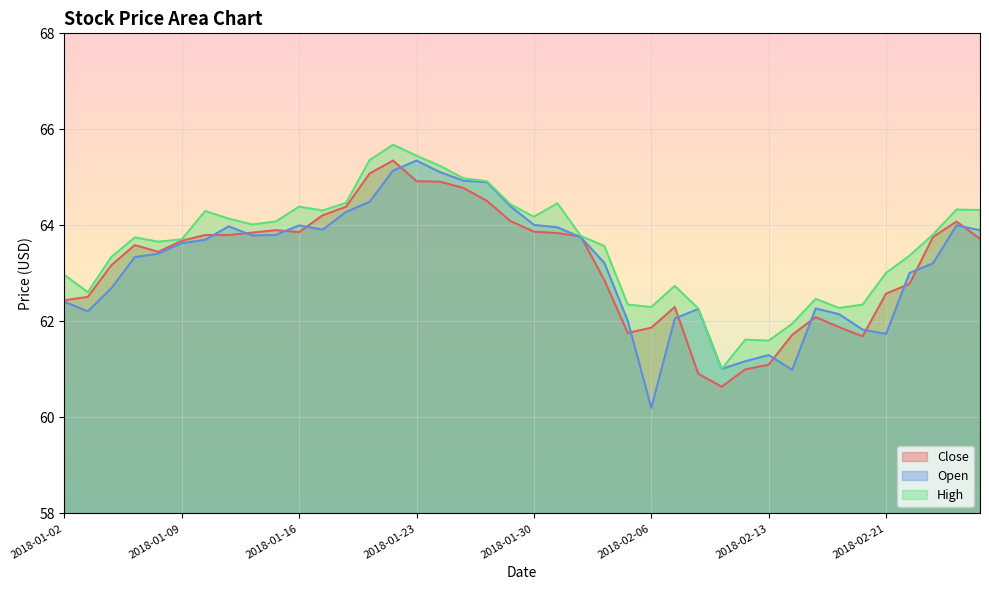

At which label does High first exceed 63?

2018-01-04